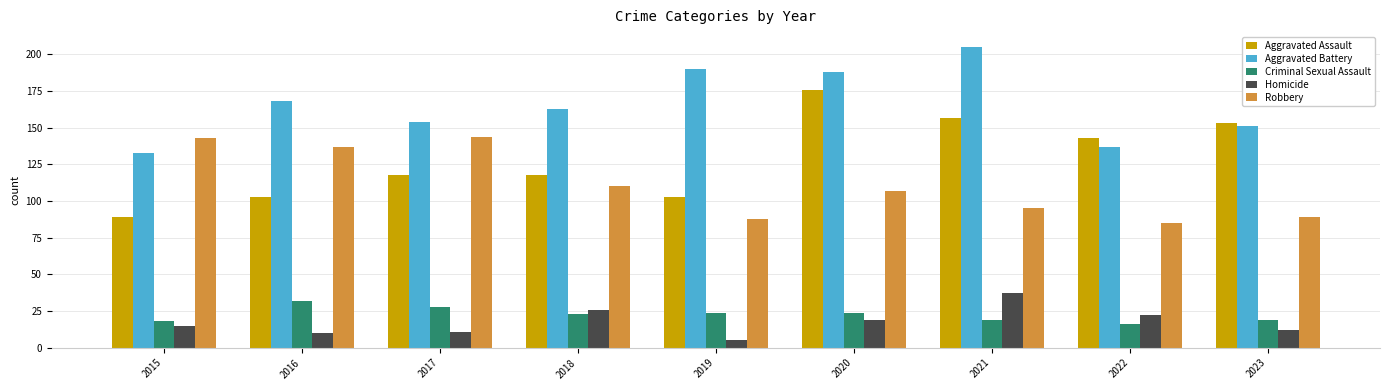

What is the value of the Homicide bar at the 8th from the left?

22